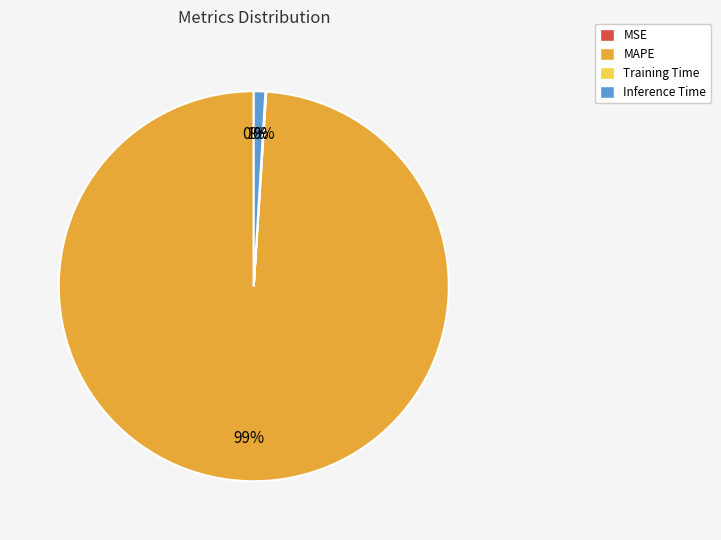

Which has a higher value, MAPE or Inference Time?

MAPE